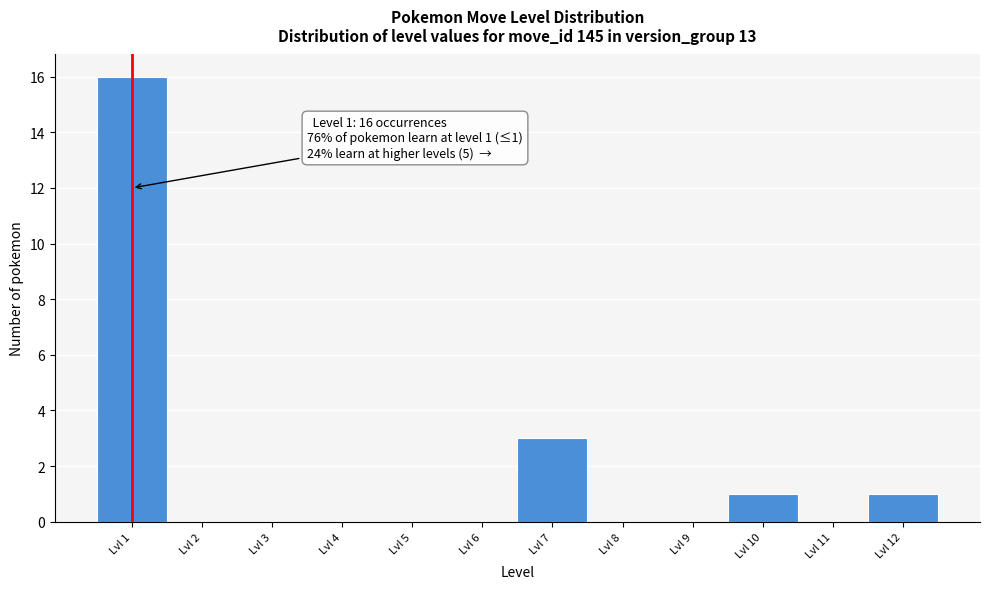

Over which range of the x-axis is the bar tallest?

0.5 to 1.5